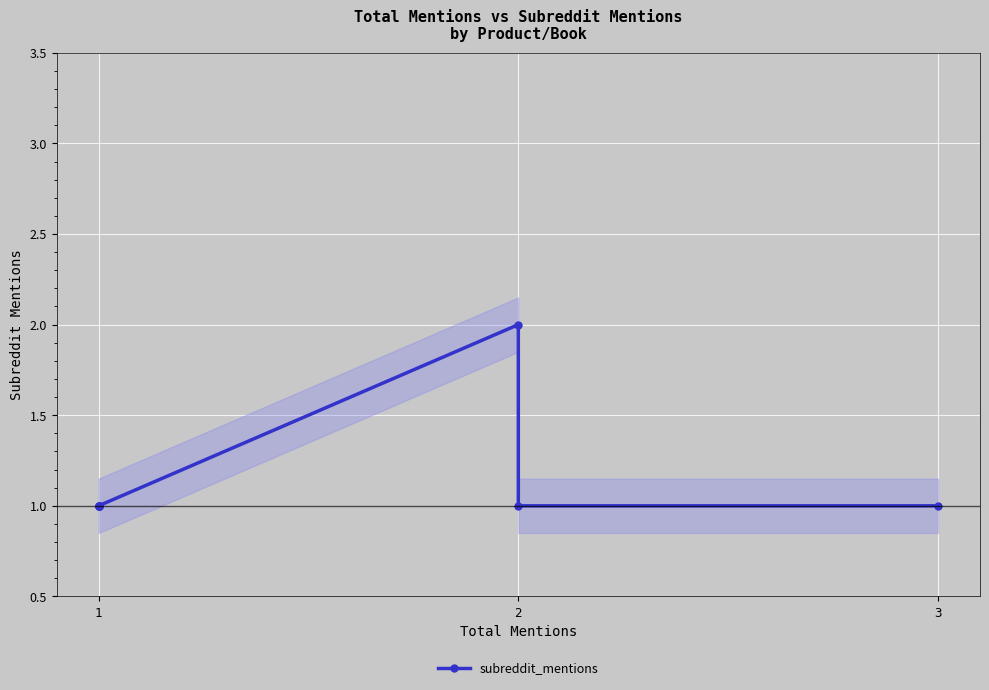

True or false: there are more than 0 points higher than both neighbors.

True